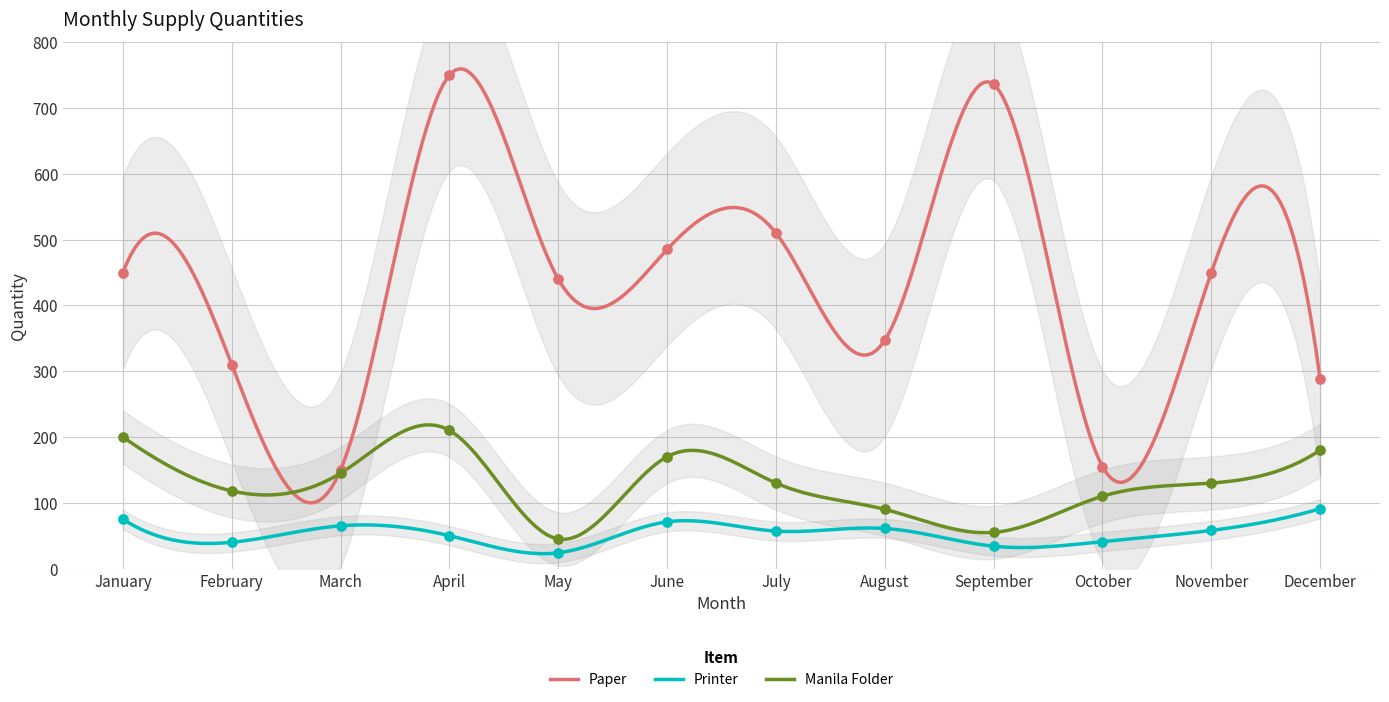

Which series contains the lowest Y value?

Printer